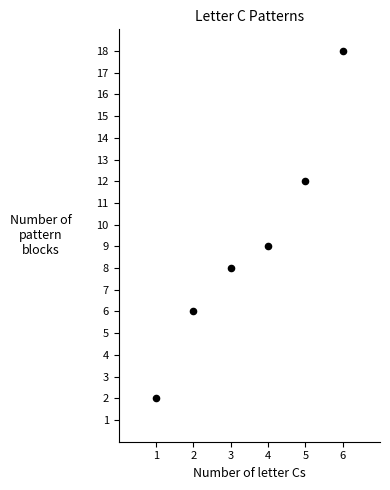

What is the range of Y values (max minus min)?

16